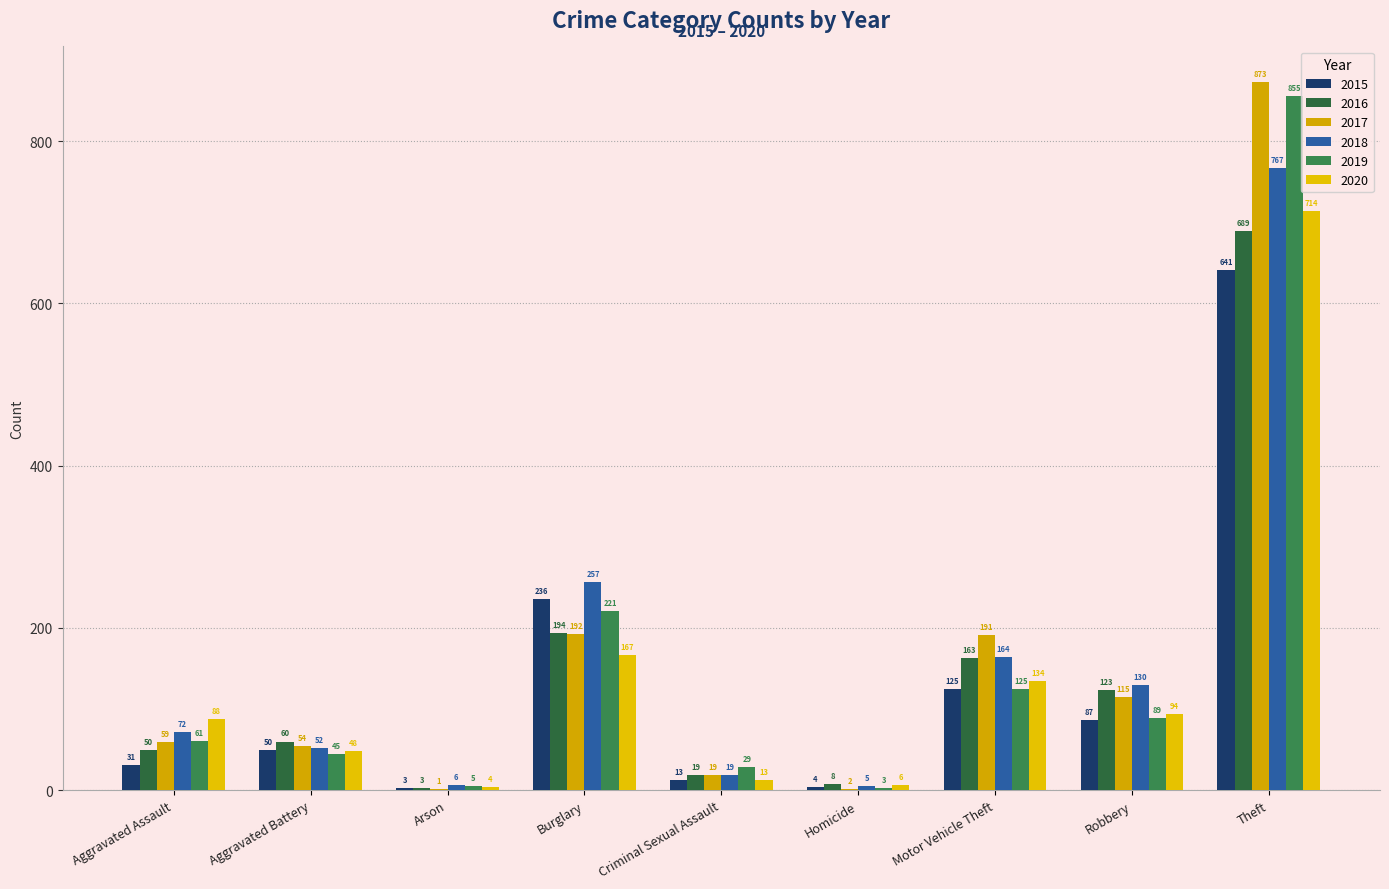

Are the bars horizontal?

No